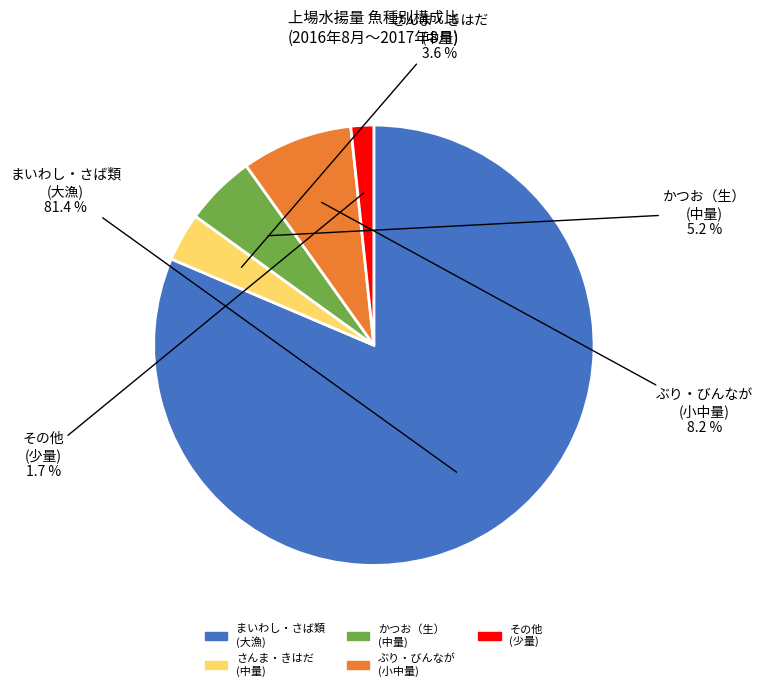

Is there any slice that represents more than half of the pie?

Yes